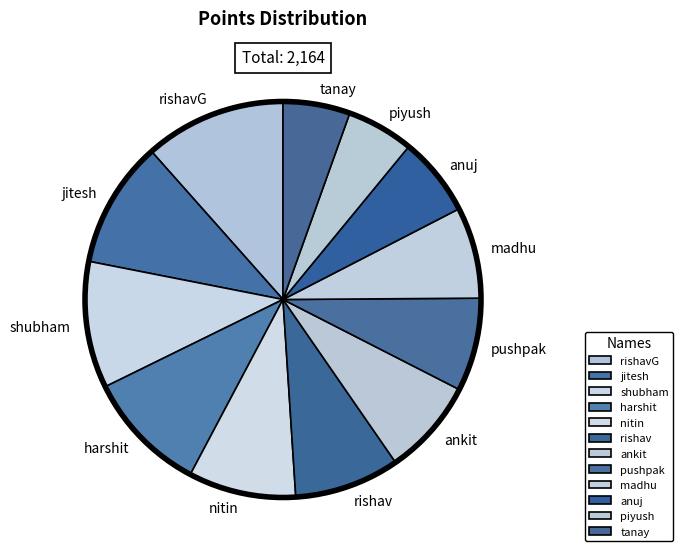

Is madhu the majority of the pie?

No